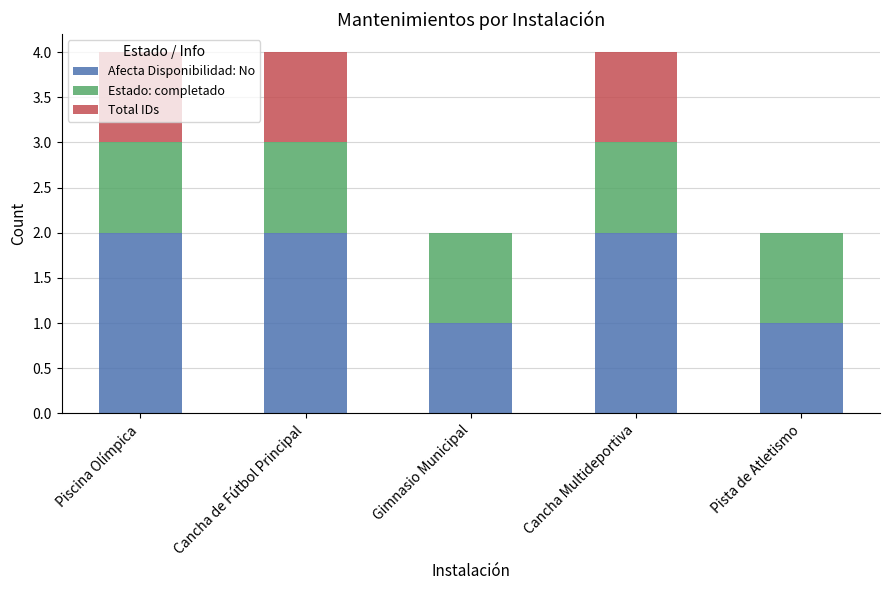

What are all the series names shown in the legend?

Afecta Disponibilidad: No, Estado: completado, Total IDs